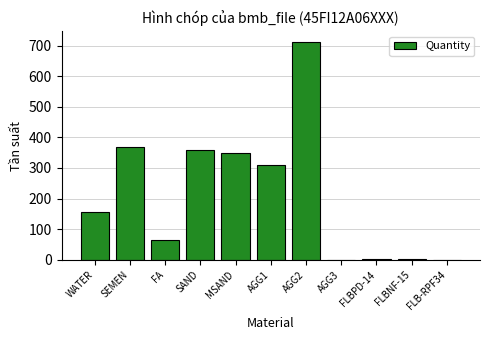

The chart shows a value of 0.0 at FLB-RPF34. True or false?

True